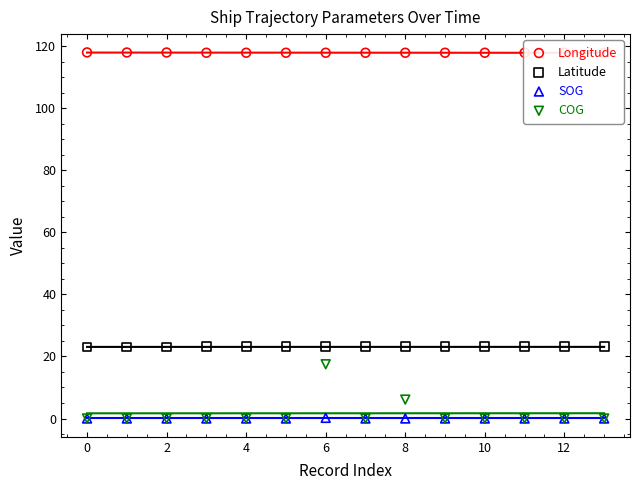

What is the total value across all series at 13?

141.1